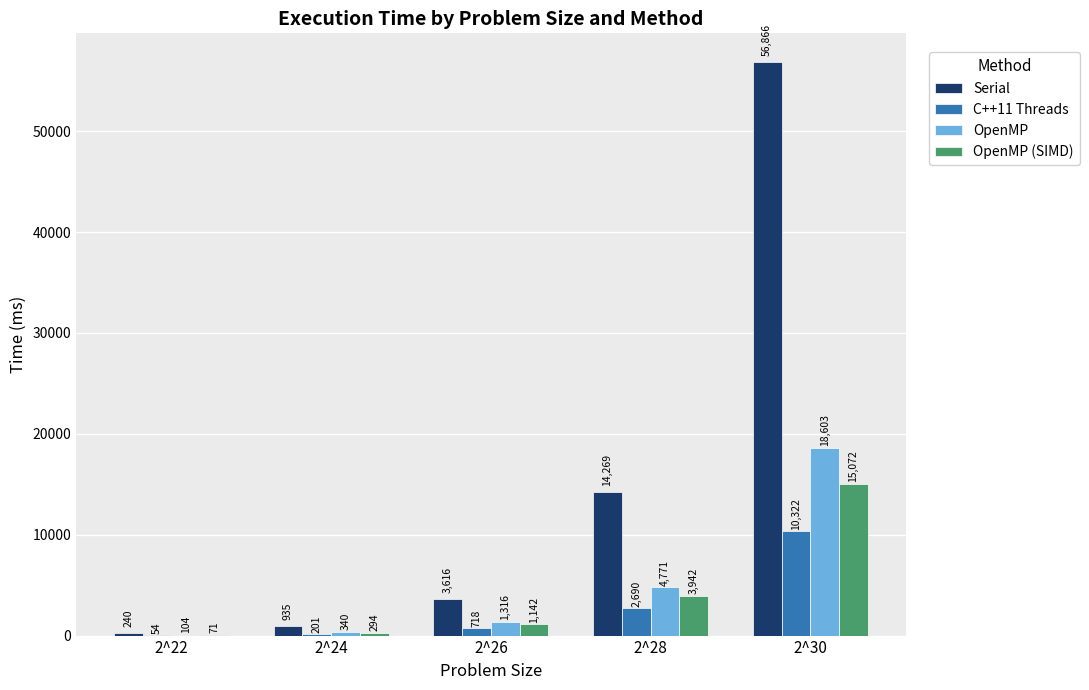

The OpenMP (SIMD) series shows 3942.5 at 2^28. True or false?

True